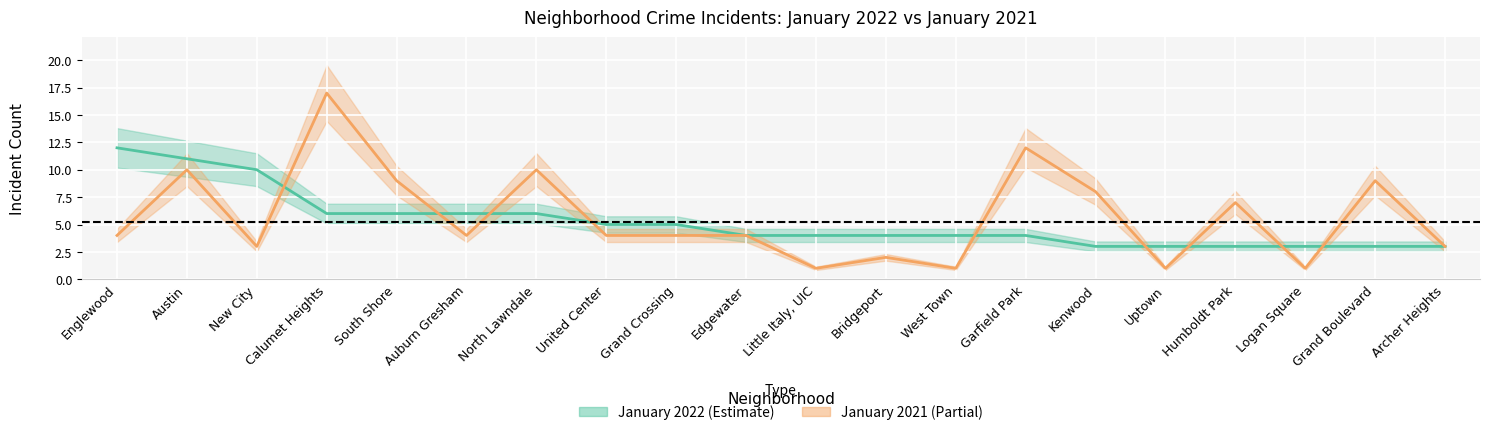

Is it true that January 2022 equals 6 at Calumet Heights?

True